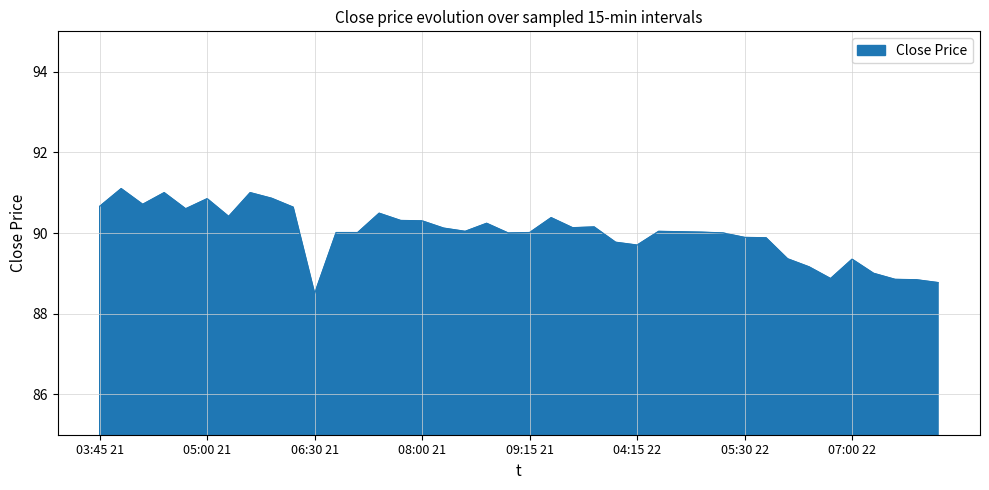

What is the maximum value shown in the chart?

91.1